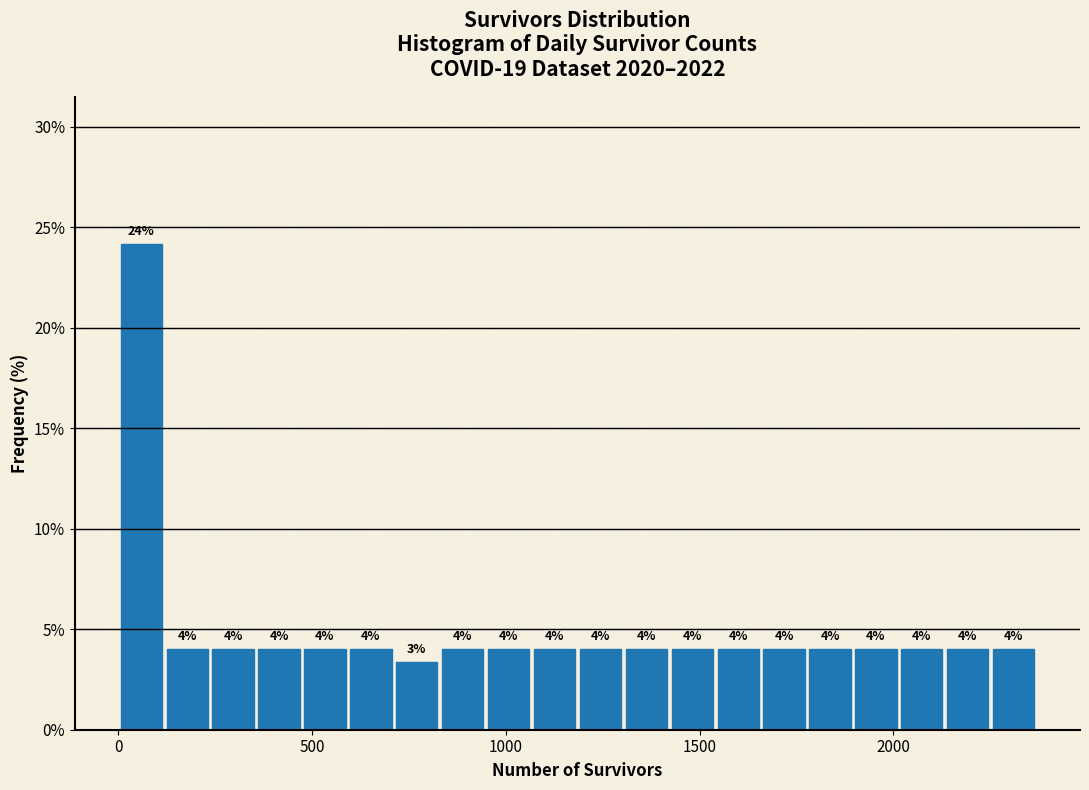

Around what value on the x-axis is the tallest bar? Give the approximate position of its centre, as read against the axis.

50